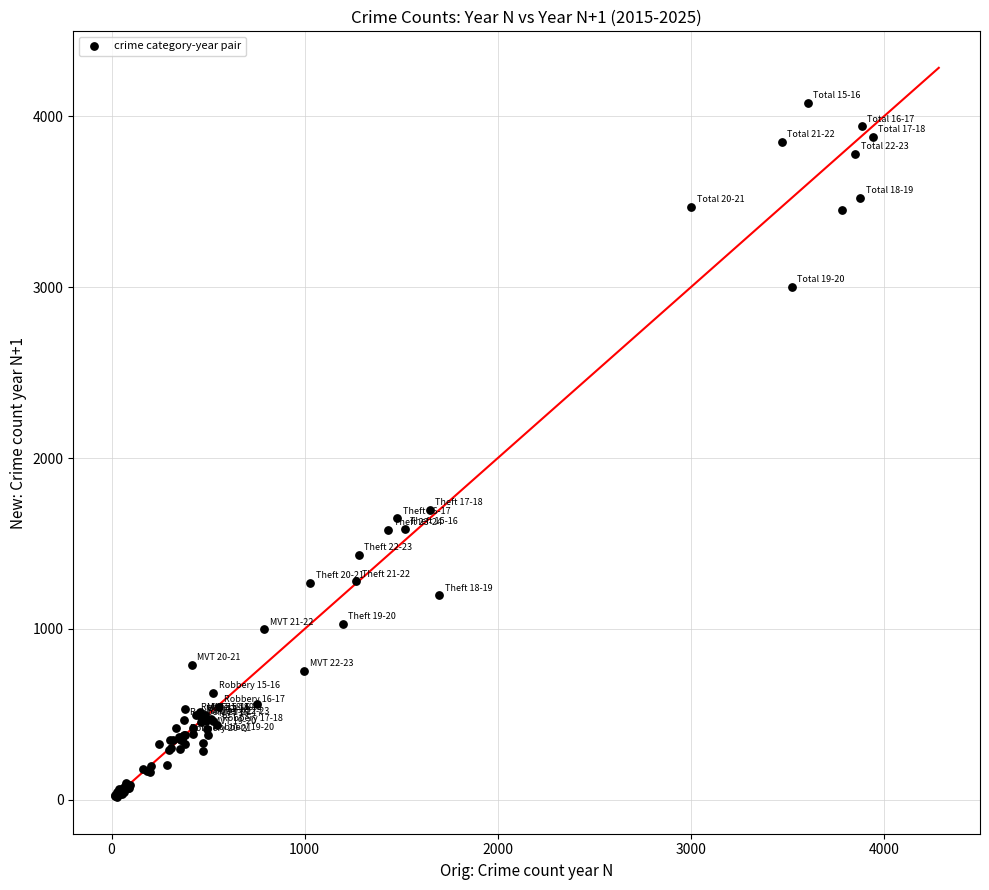

What Y value in the scatter plot is closest to 2048?

1696